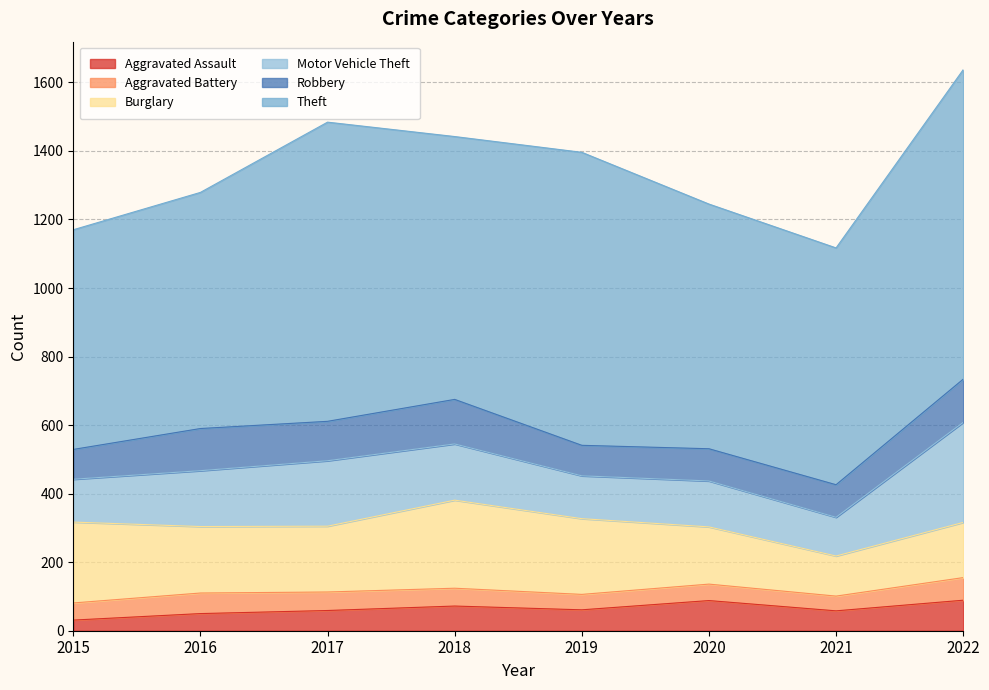

At which label is Robbery closest to 108?

2017